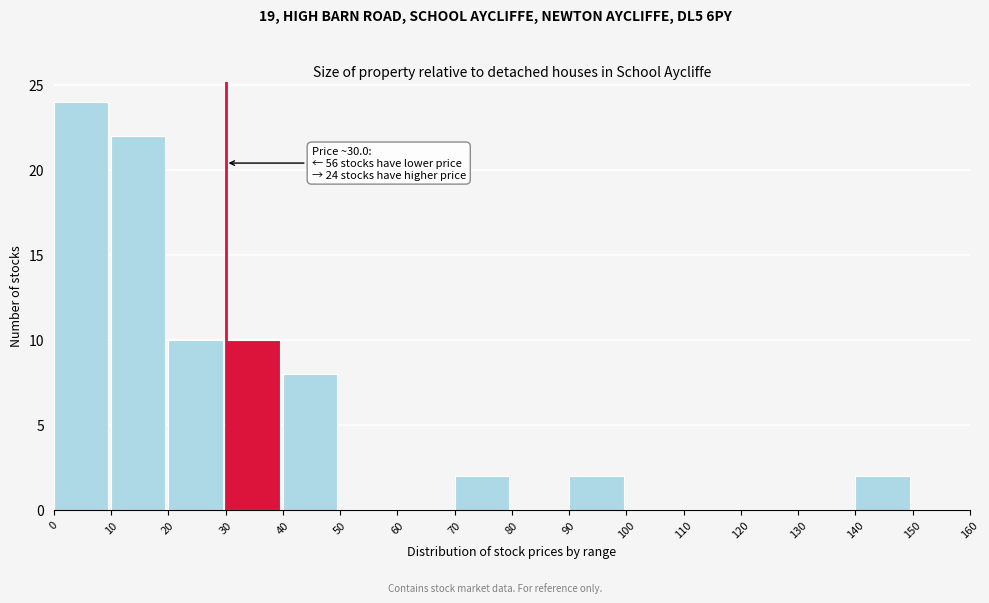

Over which range of the x-axis is the bar tallest?

0 to 10